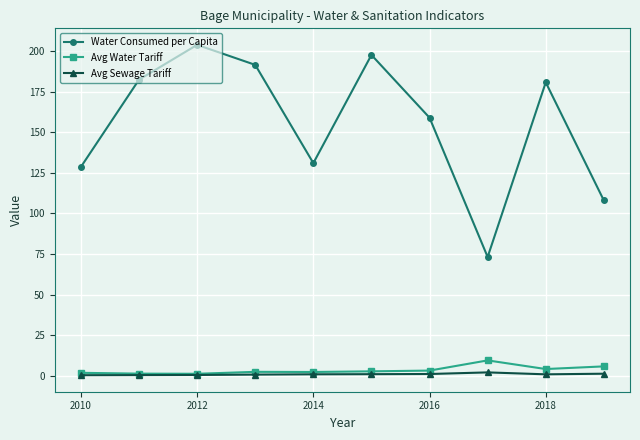

Which series has the largest total across all categories?

Water Consumed per Capita